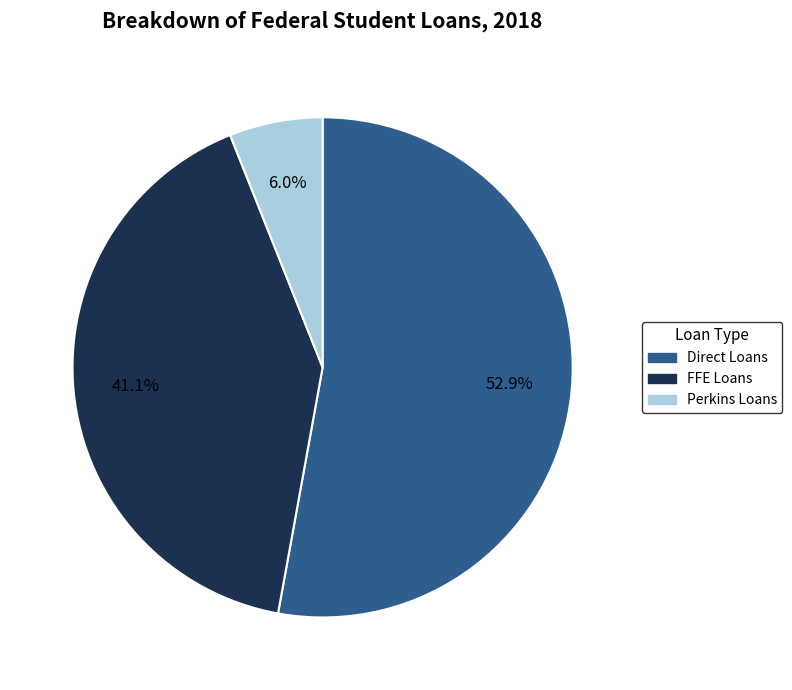

Is there a majority slice in this chart?

Yes